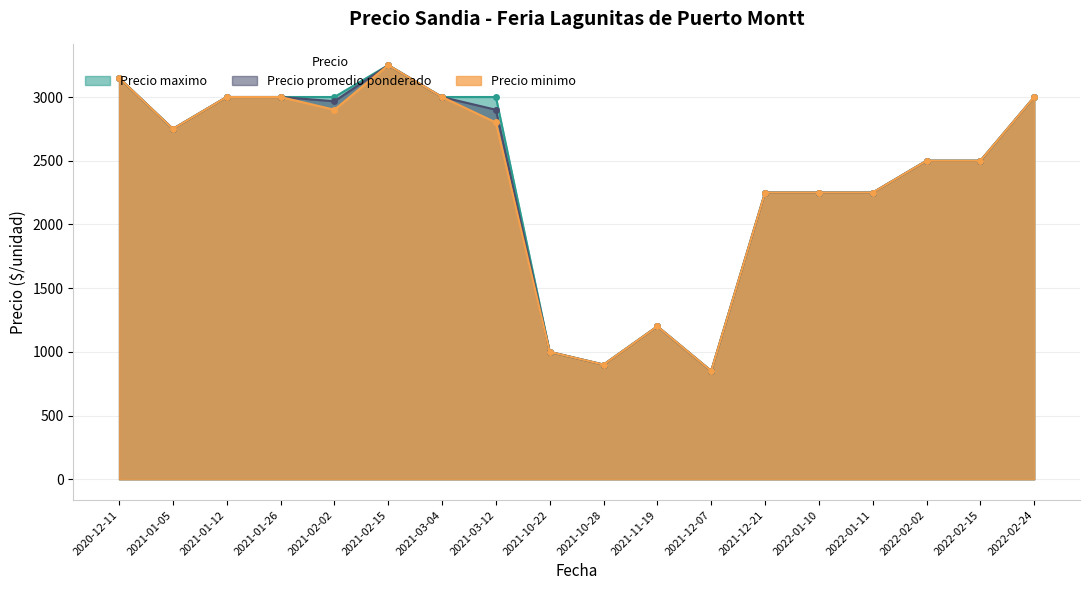

What is the value of the Precio maximo point at the 3rd from the left?

3000.0